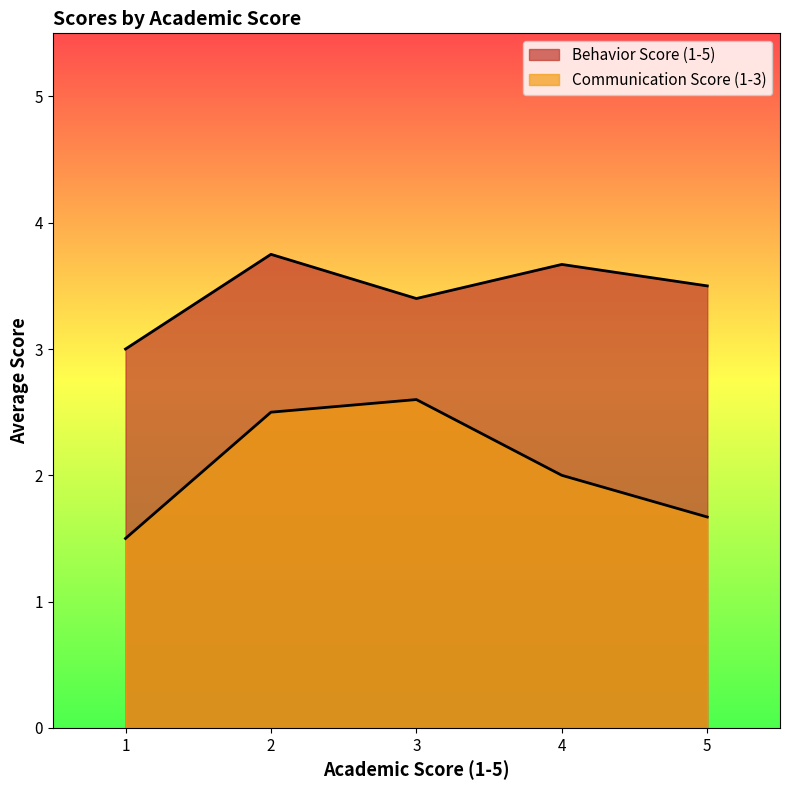

Is the value of Behavior Score (1-5) at 2 greater than the value of Communication Score (1-3) at 4?

Yes